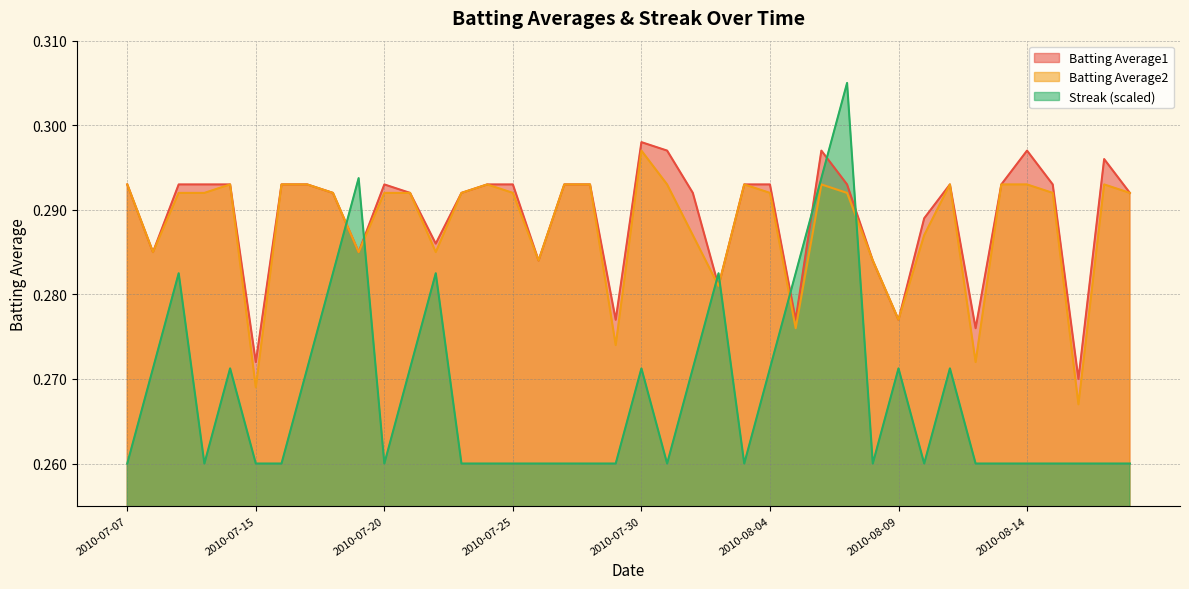

Rank the series at 2010-07-24 from lowest to highest value.

Streak, Batting Average1, Batting Average2